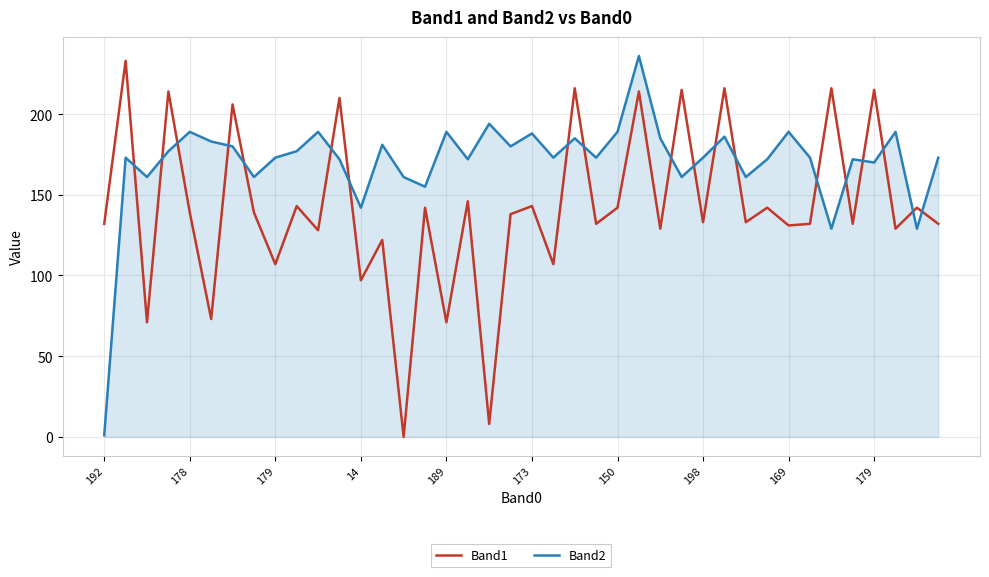

List the series in order of their overall mean, highest first.

Band2, Band1